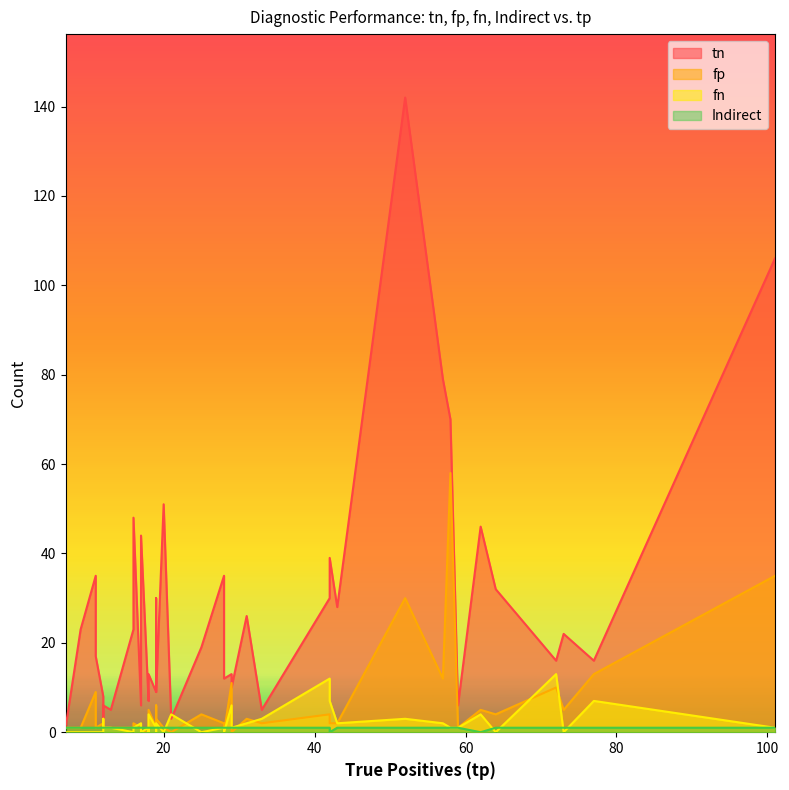

Read the Indirect value at 14.

1